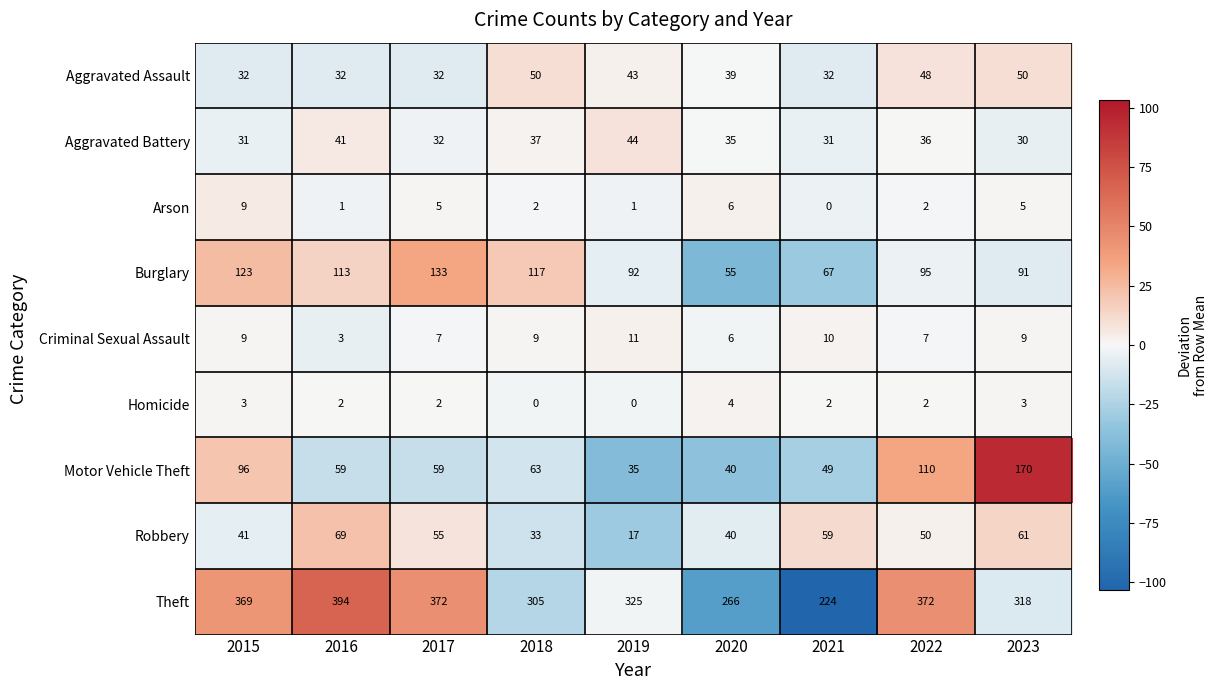

At which category is the sum across all series the highest?

2023